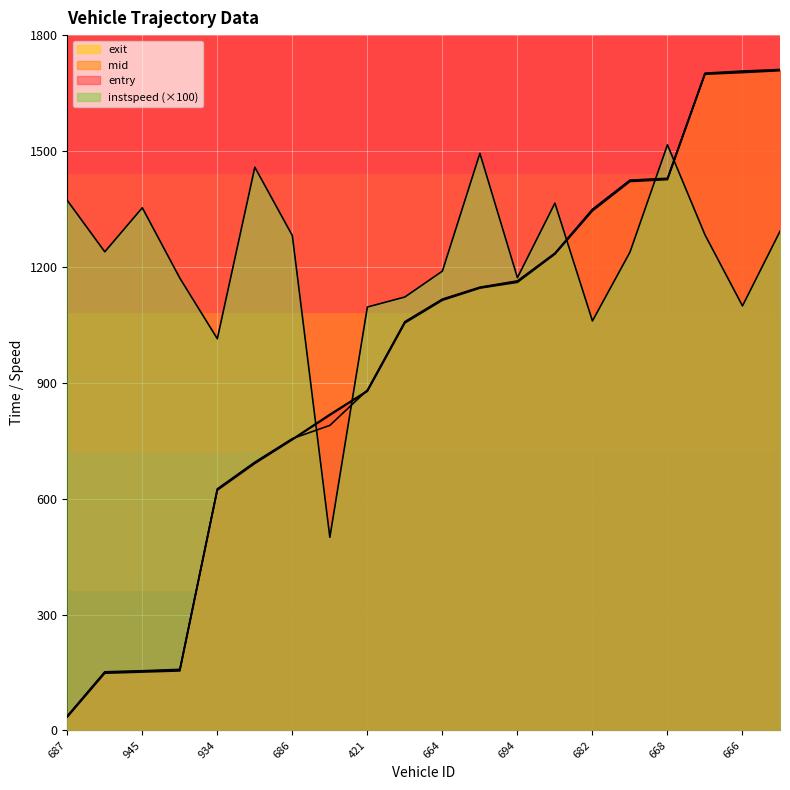

Reading right to left, what are all the values shown in this chart?

entry: 1708.0	1703.0	1698.8	1426.0	1421.0	1345.0	1233.1	1160.0	1145.0	1113.6	1054.9	877.8	816.0	752.5	691.0	621.9	154.0	151.0	148.0	34.5
mid: 1709.3	1705.4	1700.1	1428.2	1423.2	1347.5	1234.3	1162.2	1146.2	1115.1	1056.5	879.4	818.2	754.0	693.2	623.5	156.5	153.1	150.2	36.0
exit: 1711.0	1706.9	1701.5	1429.3	1424.6	1349.2	1235.6	1163.7	1147.4	1116.6	1058.2	881.1	789.6	755.4	694.4	625.3	158.0	154.4	151.7	37.4
instspeed: 1292.0	1099.0	1283.0	1516.0	1238.0	1060.0	1365.0	1172.0	1494.0	1189.0	1122.0	1096.0	500.0	1281.0	1458.0	1014.0	1171.0	1353.0	1239.0	1372.0